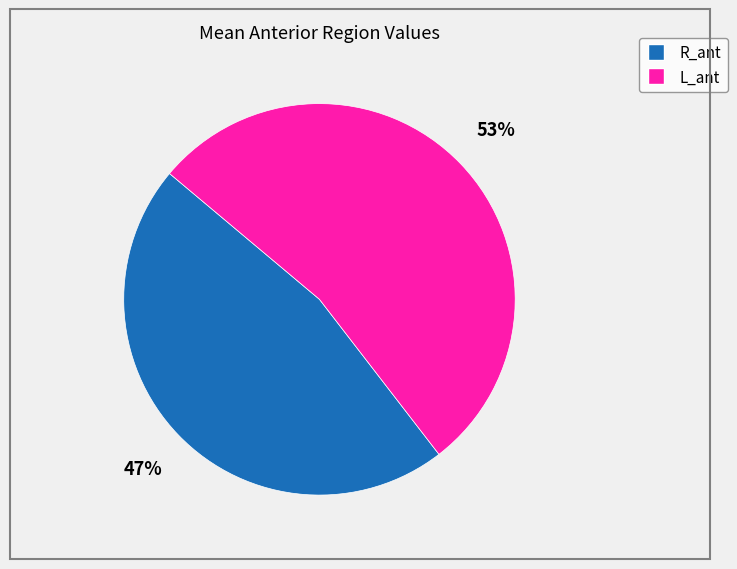

Rank the categories by value from lowest to highest.

R_ant, L_ant